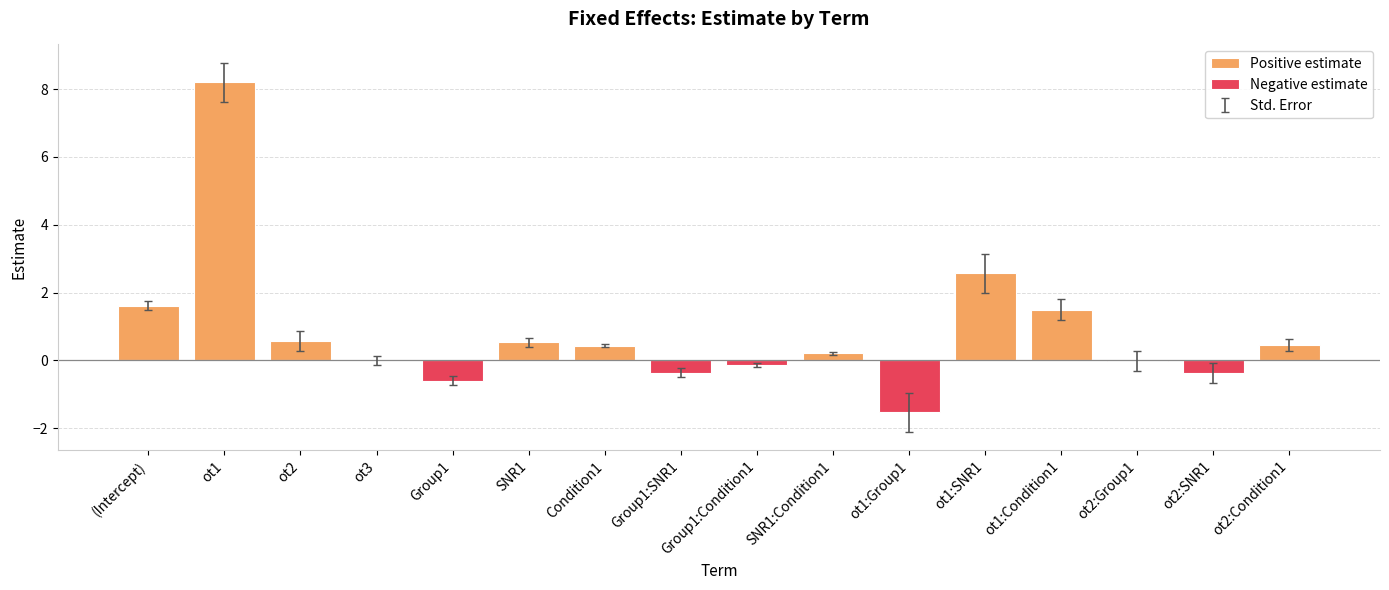

Are the bars grouped side by side (vs. stacked)?

No